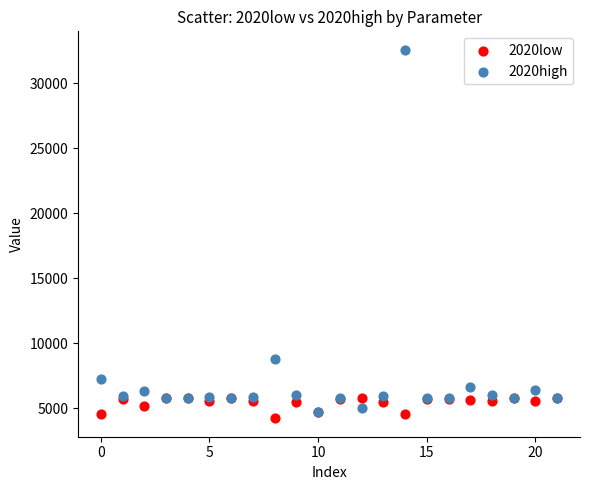

Across all series, what Y value is closest to 18403?

8772.5